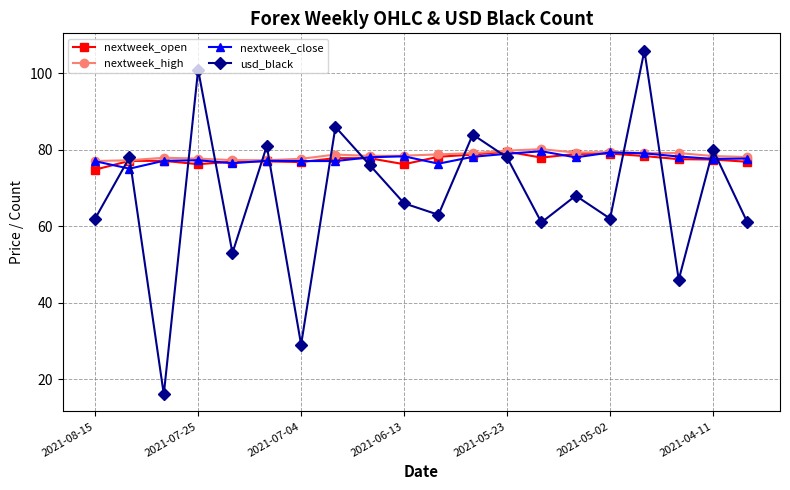

Which series has the widest spread of values?

usd_black